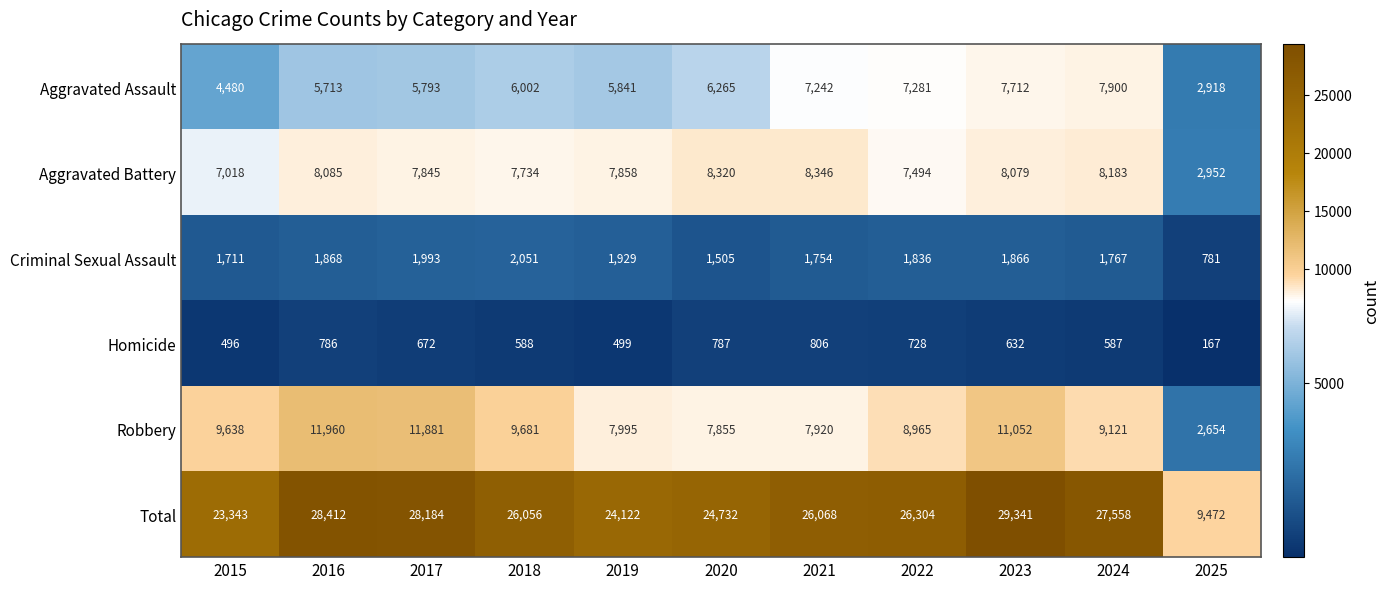

Which category has the highest value across all series?

2023